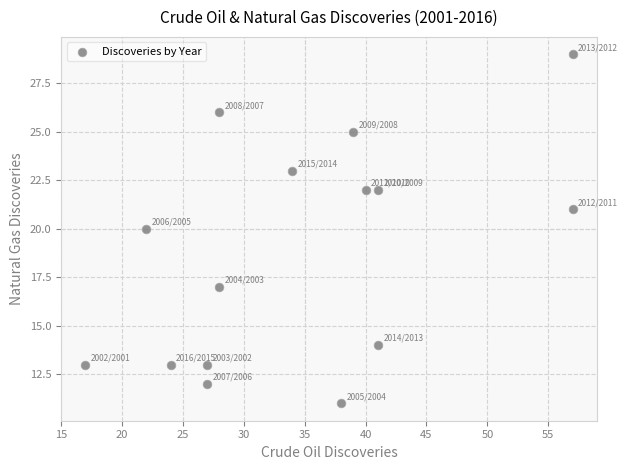

What is the range of X values (max minus min)?

40